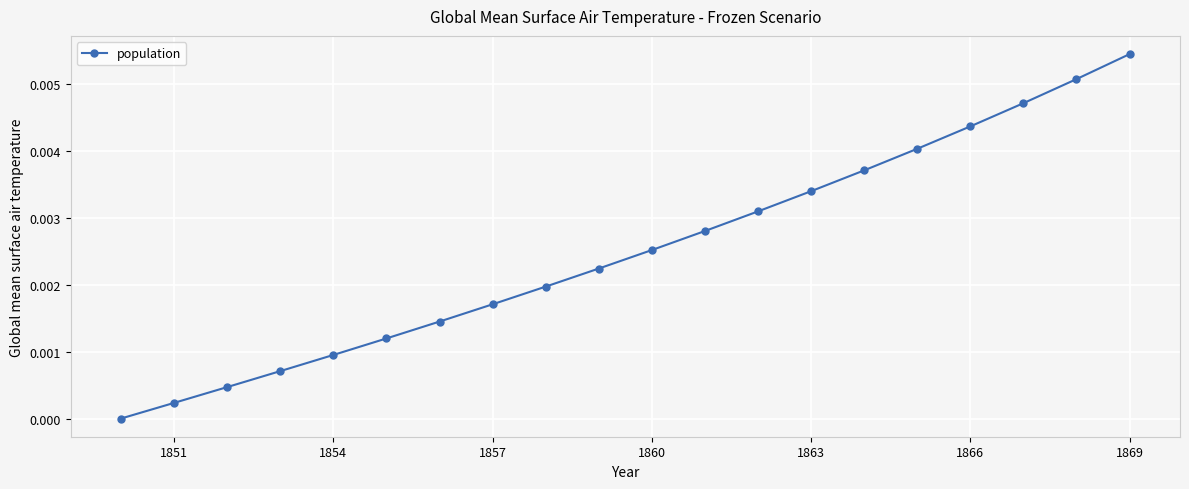

True or false: there are more than 0 points higher than both neighbors.

False